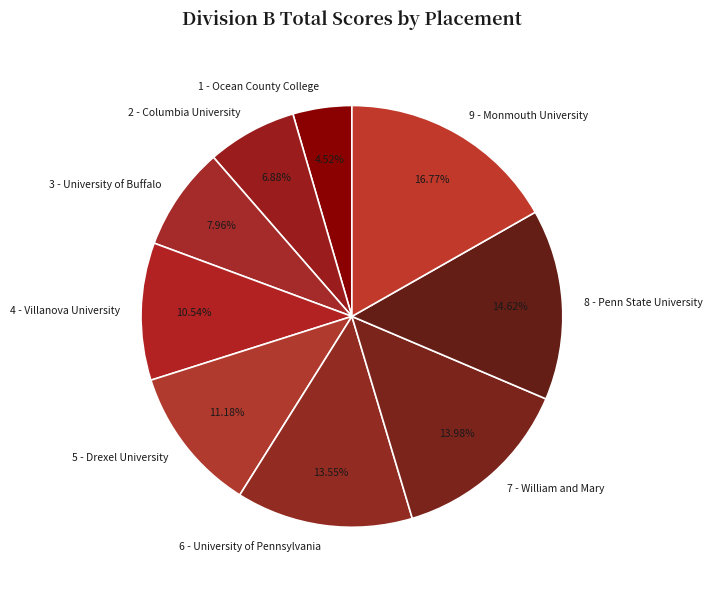

The 7 - William and Mary slice represents 14% of the pie. True or false?

True